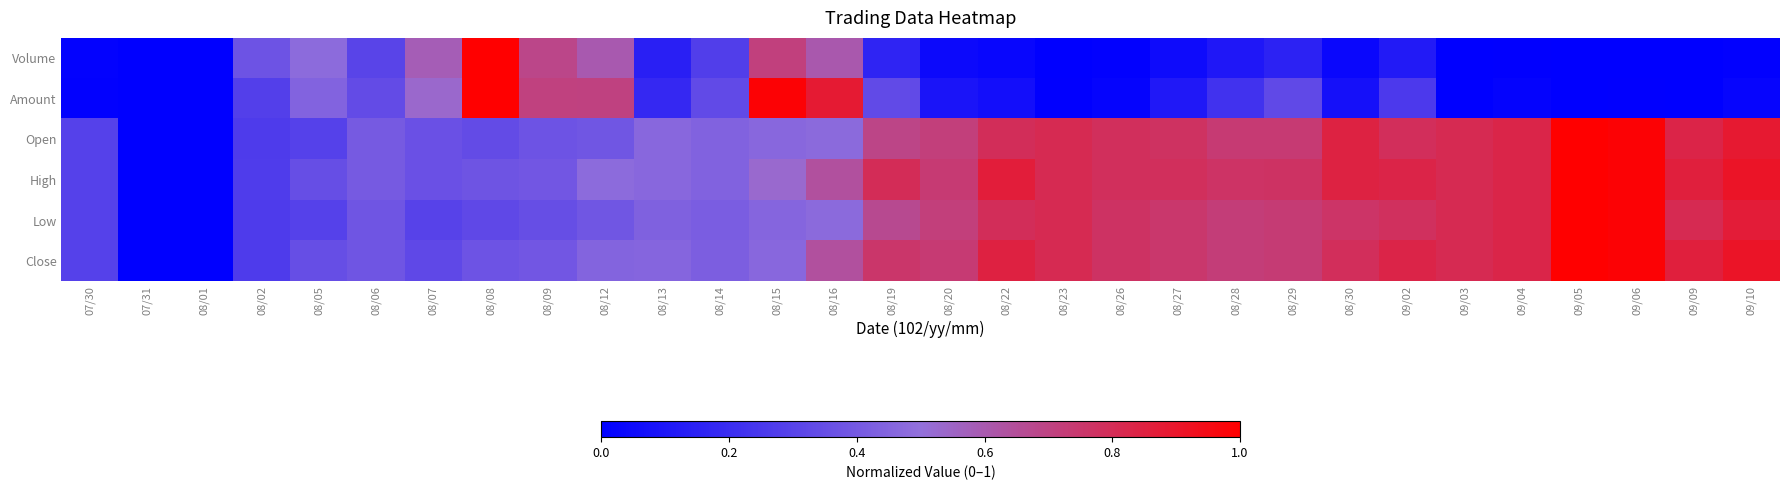

Between 08/07 and 08/12, which series saw the biggest shift?

Amount